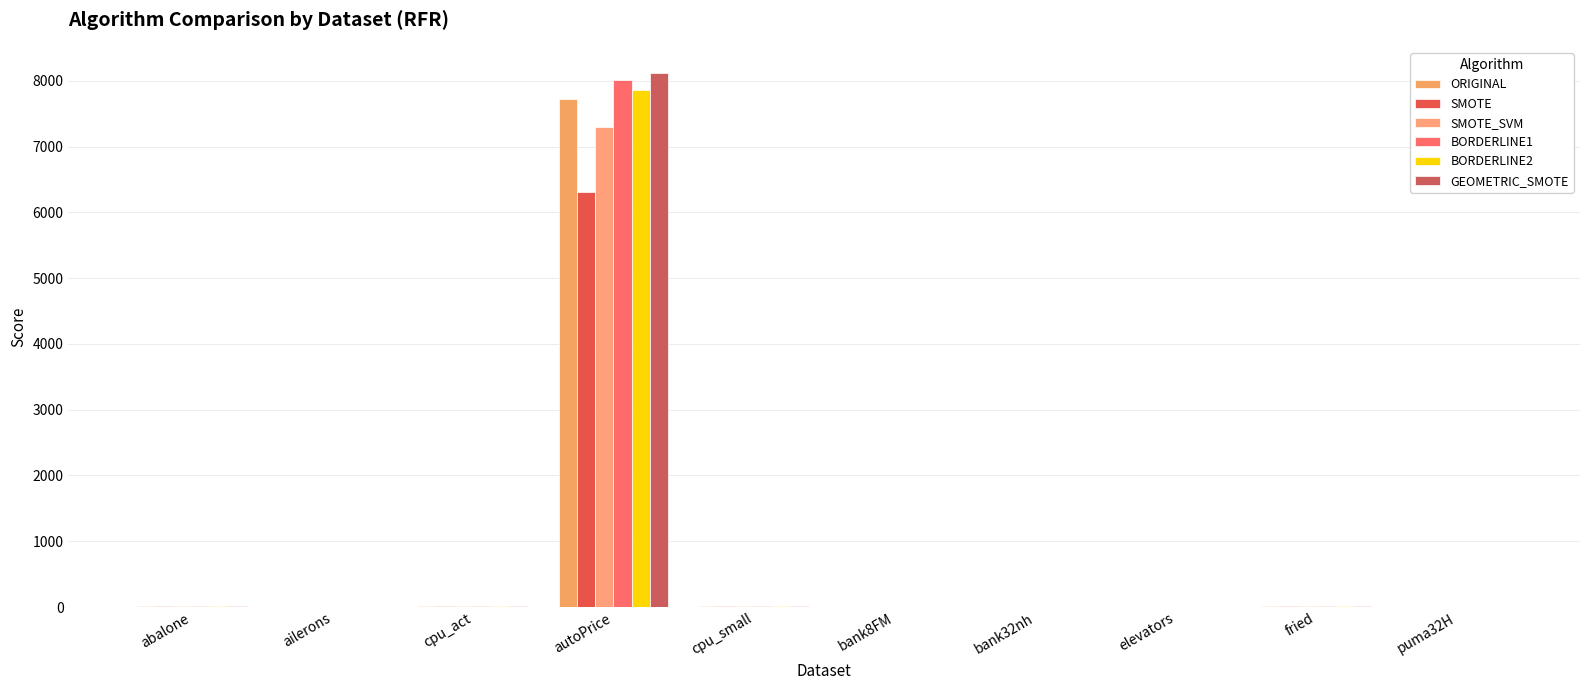

At how many categories does at least one series exceed 4482?

1